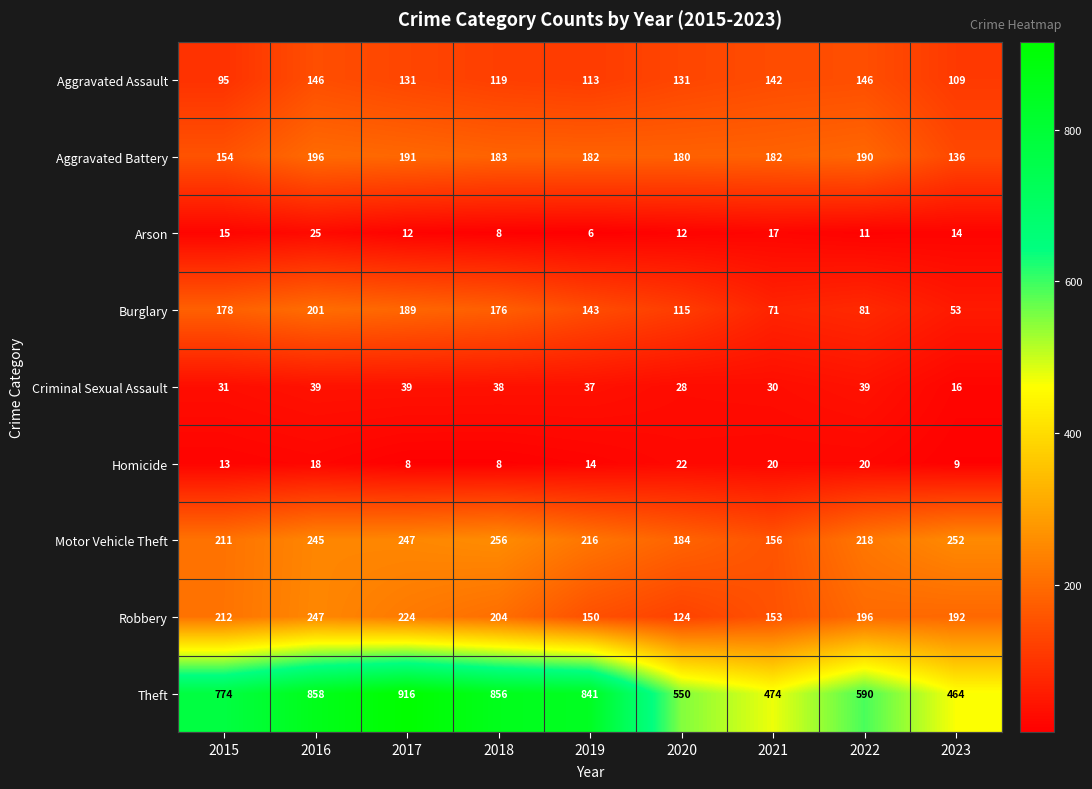

What is the difference between the highest and lowest values at 2016?

840